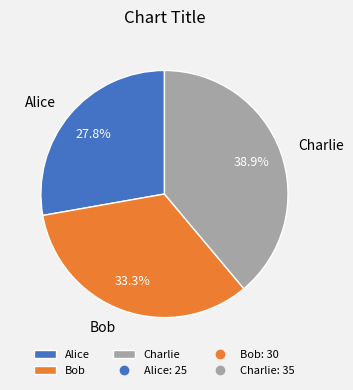

True or false: Charlie accounts for 30% of the total.

False